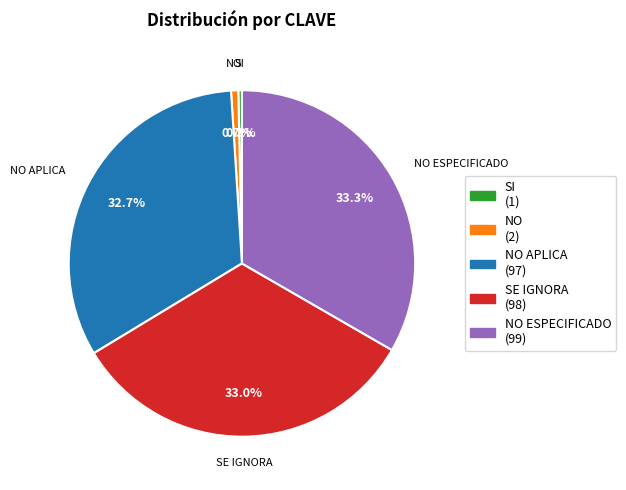

Is there any slice that represents more than half of the pie?

No